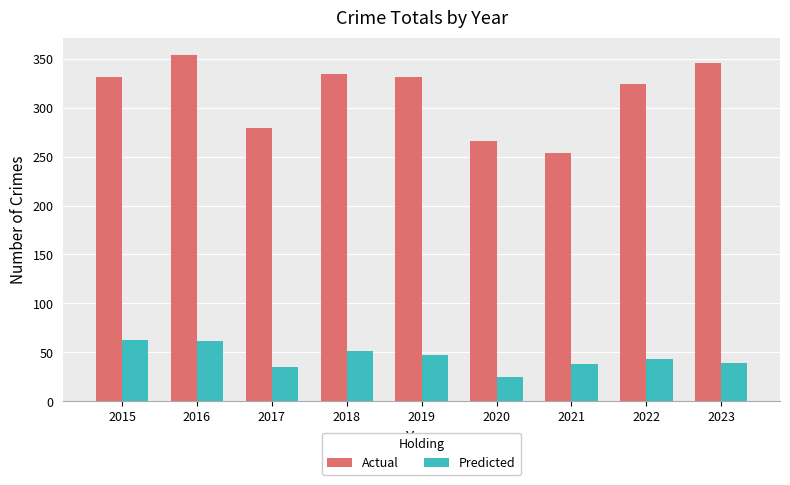

Between 2017 and 2019, which series saw the biggest shift?

Actual